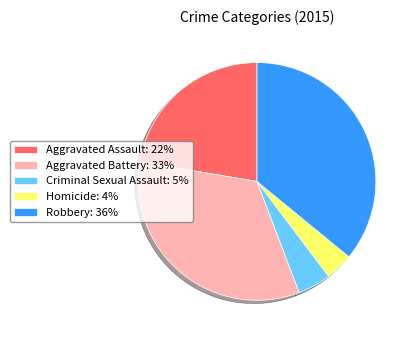

Combined, do Criminal Sexual Assault: 5% and Homicide: 4% account for over 50%?

No